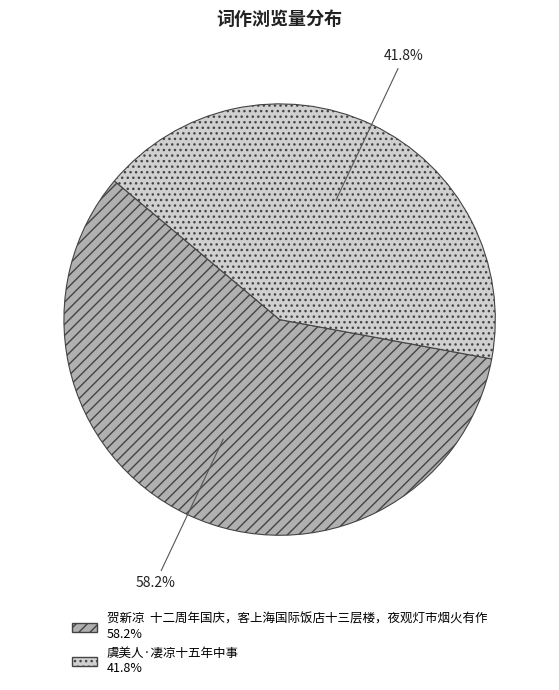

Which has a higher value, 贺新凉 十二周年国庆，客上海国际饭店十三层楼，夜观灯市烟火有作 or 虞美人·凄凉十五年中事?

贺新凉 十二周年国庆，客上海国际饭店十三层楼，夜观灯市烟火有作